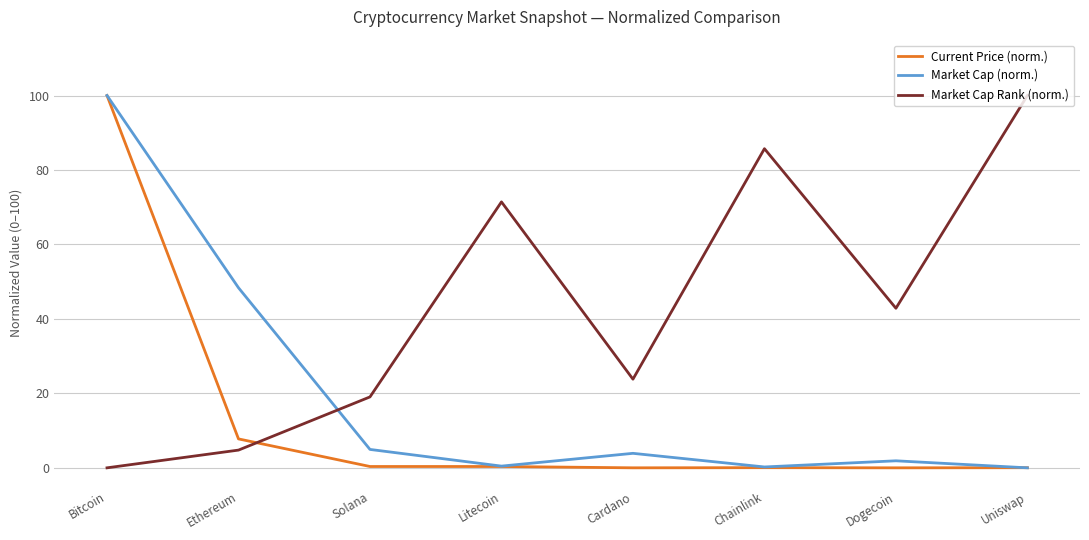

How many categories are shown in the chart?

8